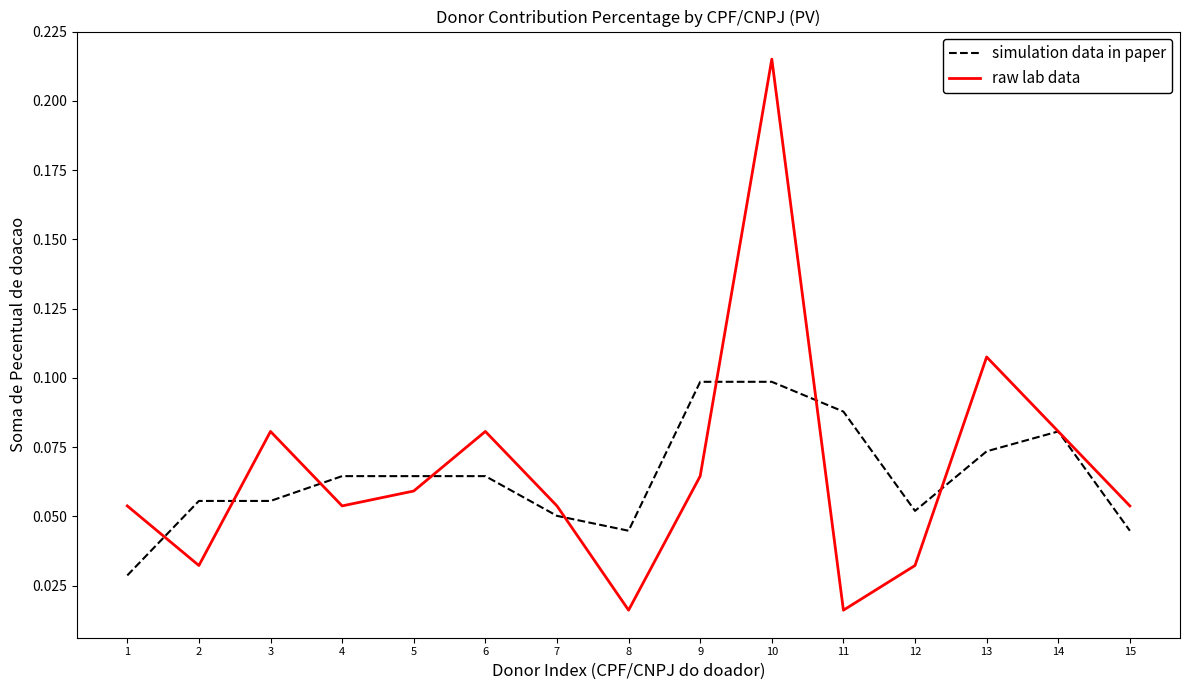

Is this an area chart (filled region under the line)?

No